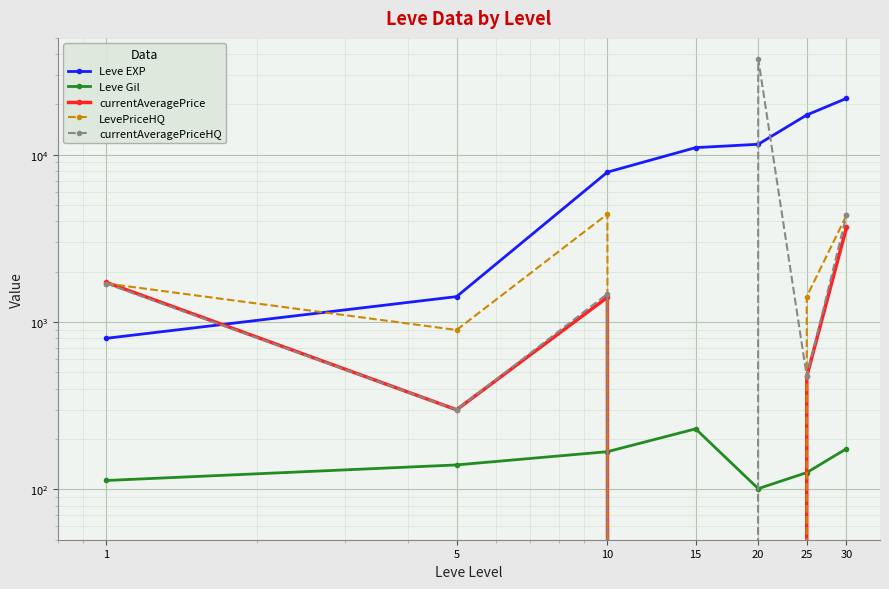

What is the difference between the maximum and minimum values in the currentAveragePriceHQ series?

37500.0